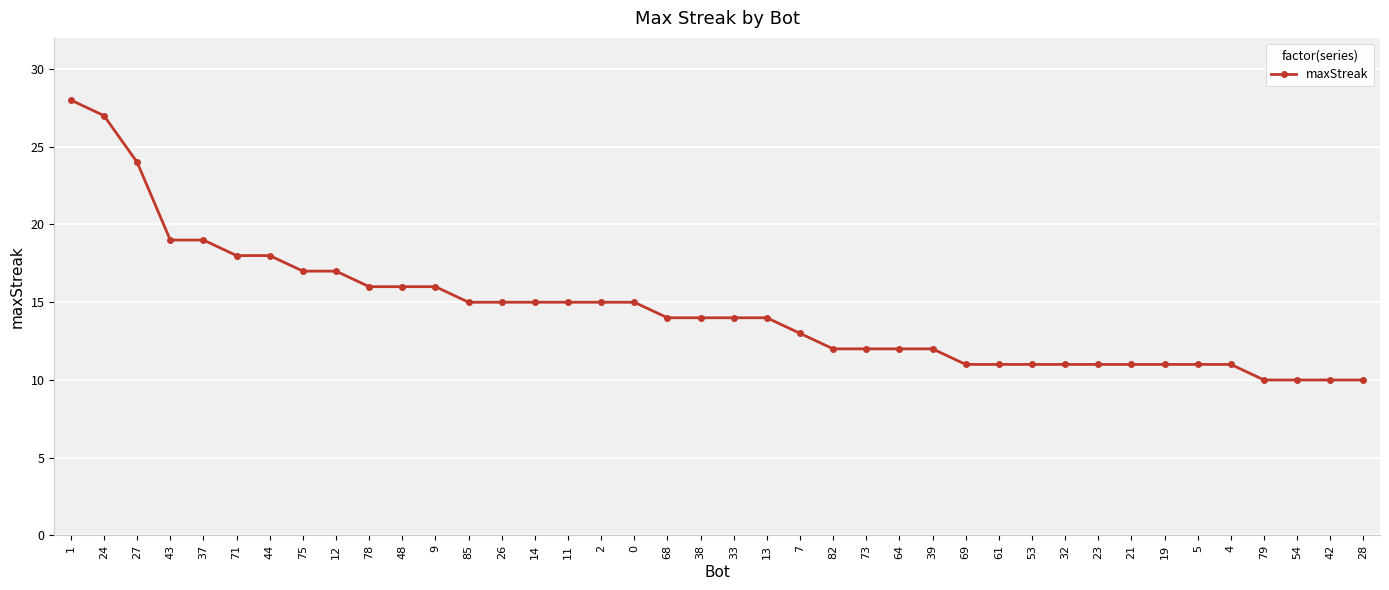

Is it true that the value at 13 is 5?

False